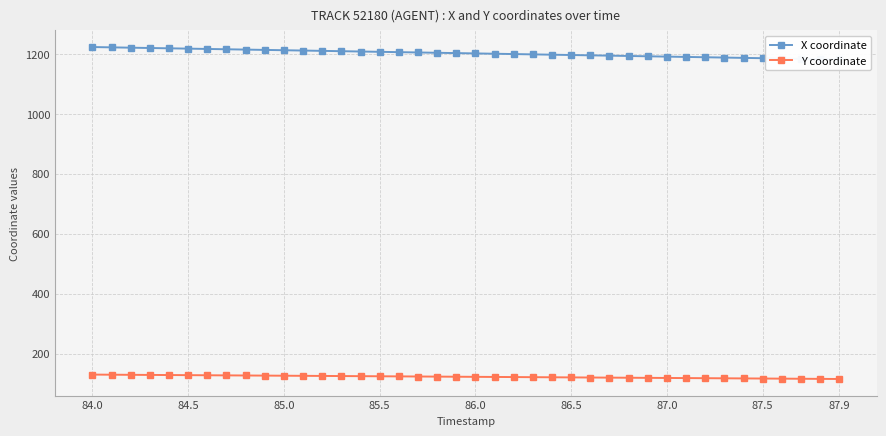

The Y coordinate series shows 127.7 at 84.5. True or false?

True